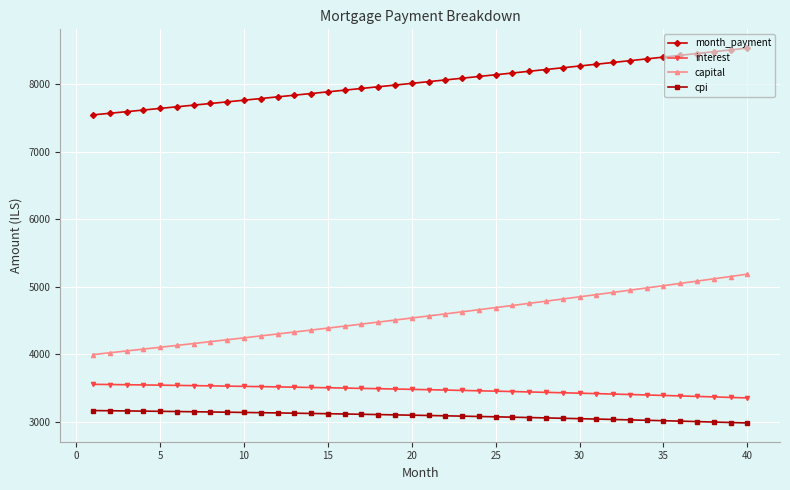

What is the average value of the capital series?

4564.5